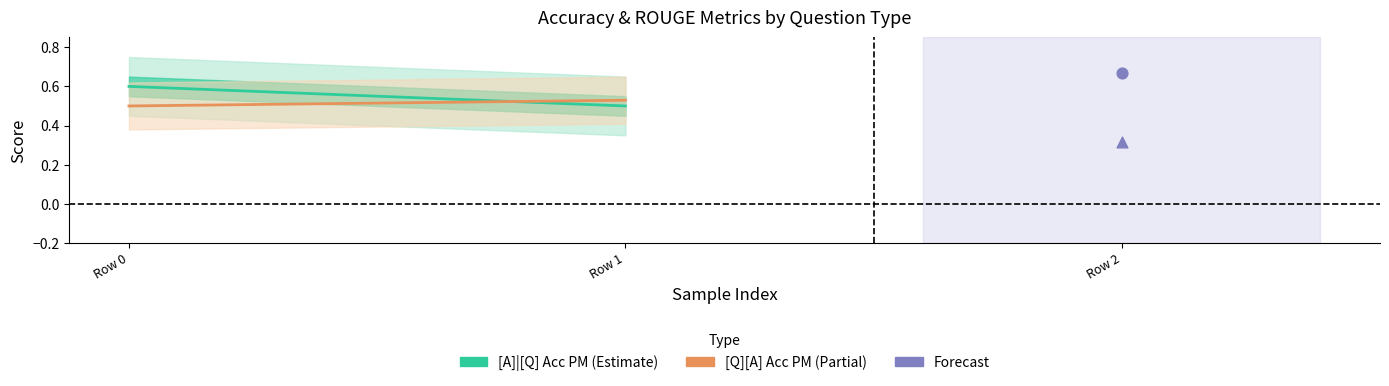

How many data points are displayed?

2